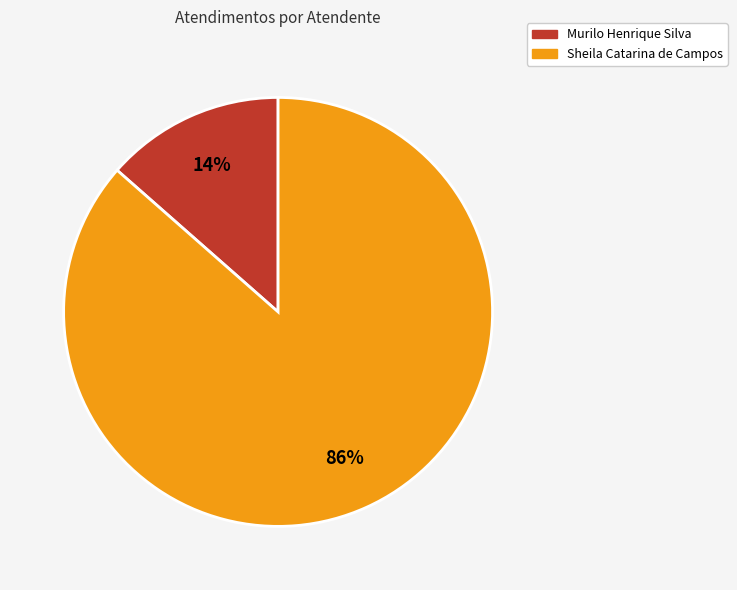

Does Sheila Catarina de Campos account for over 50% of the chart?

Yes